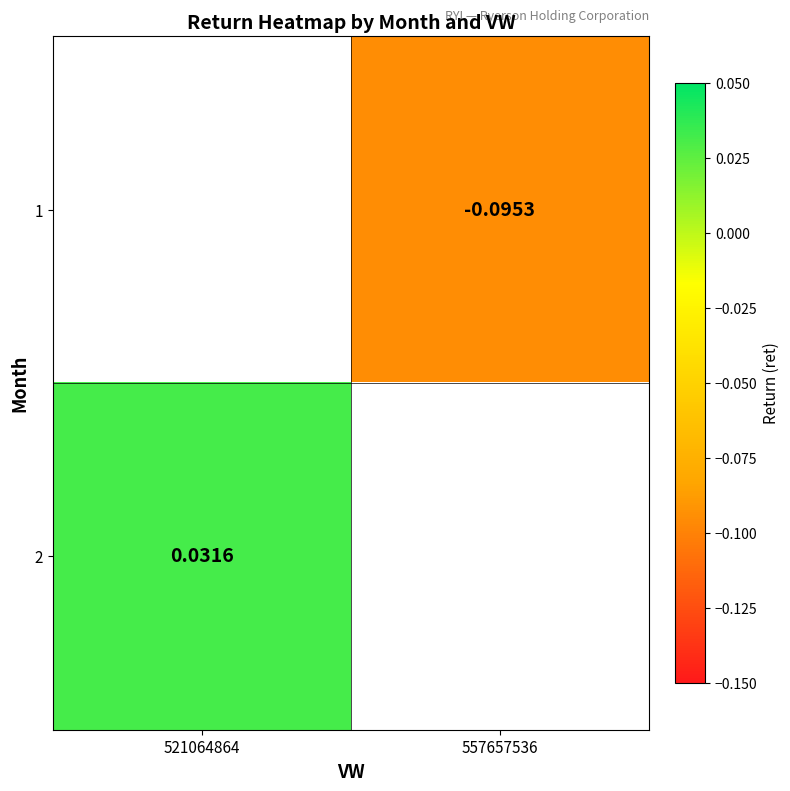

How many values in the 1 series are below 0?

1